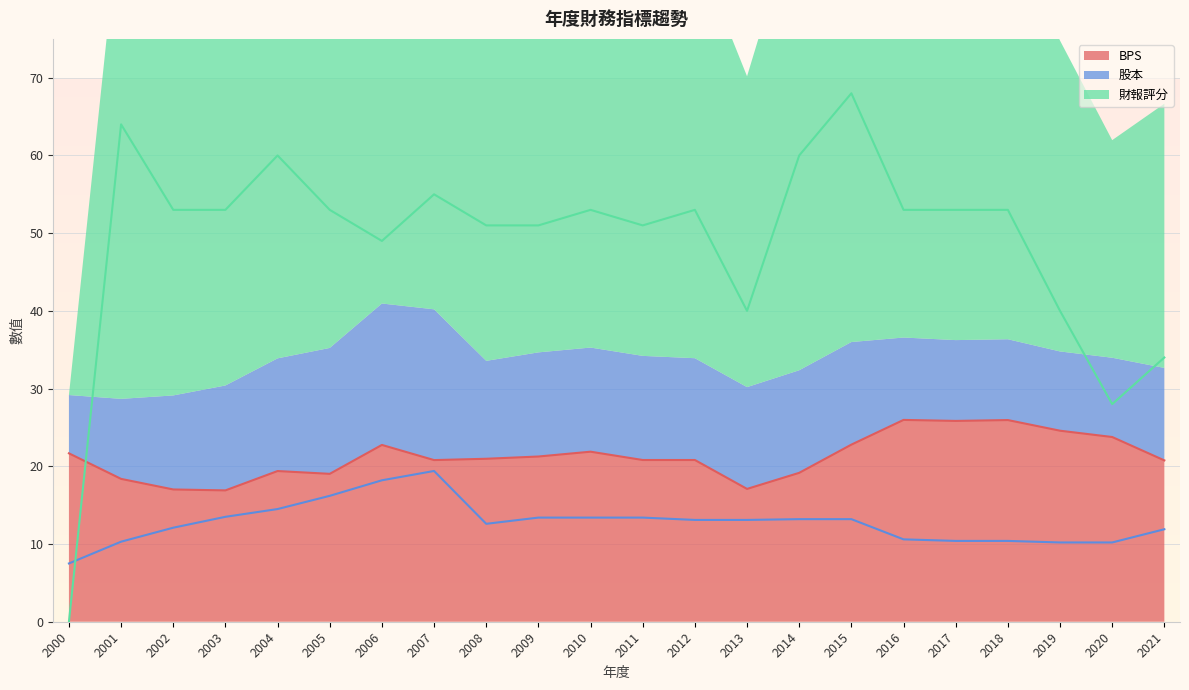

List the series in order of their overall mean, lowest first.

股本, BPS, 財報評分